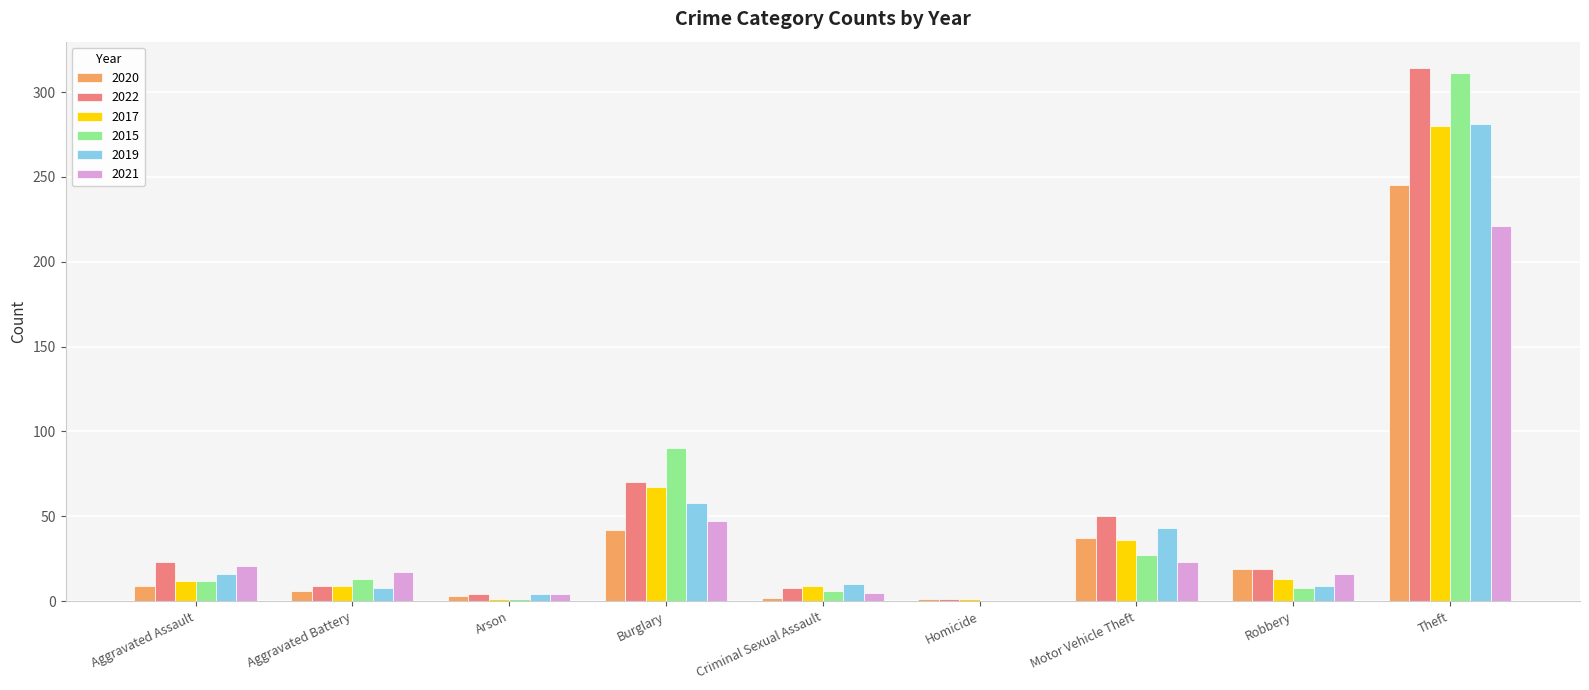

What is the maximum value for 2021?

221